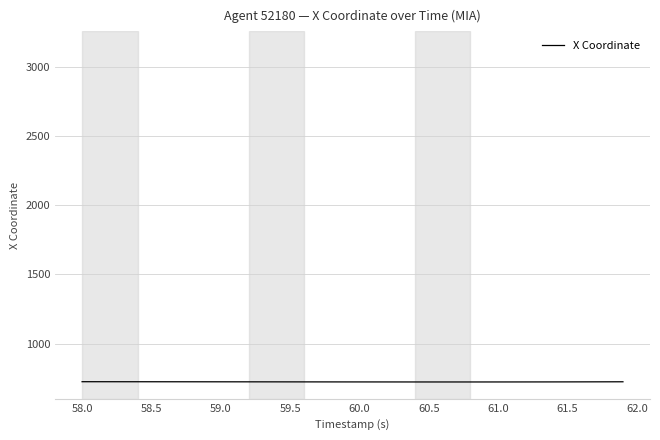

What is the maximum value shown in the chart?

724.6